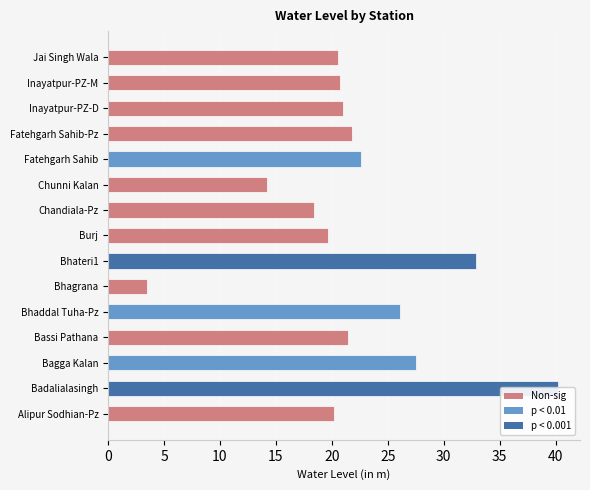

Count the number of data series in this chart.

1